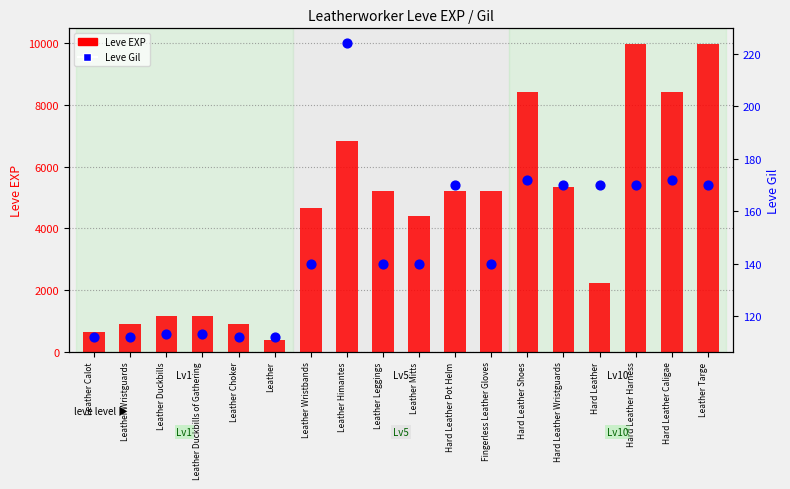

What are all the series names shown in the legend?

Leve EXP, Leve Gil